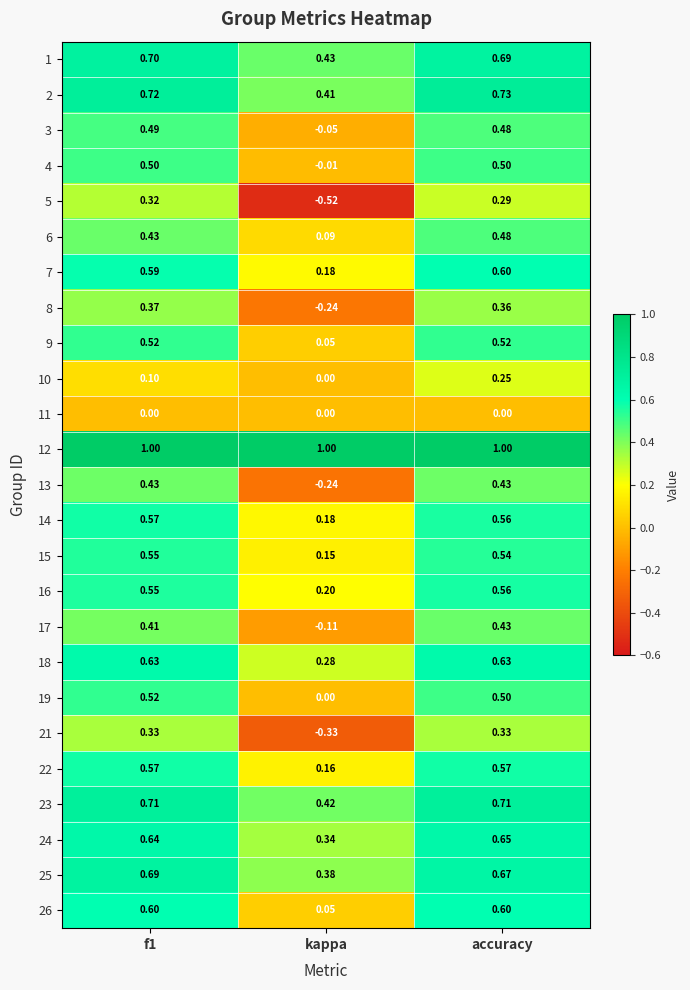

Is the value of 24 at accuracy greater than the value of 6 at accuracy?

Yes